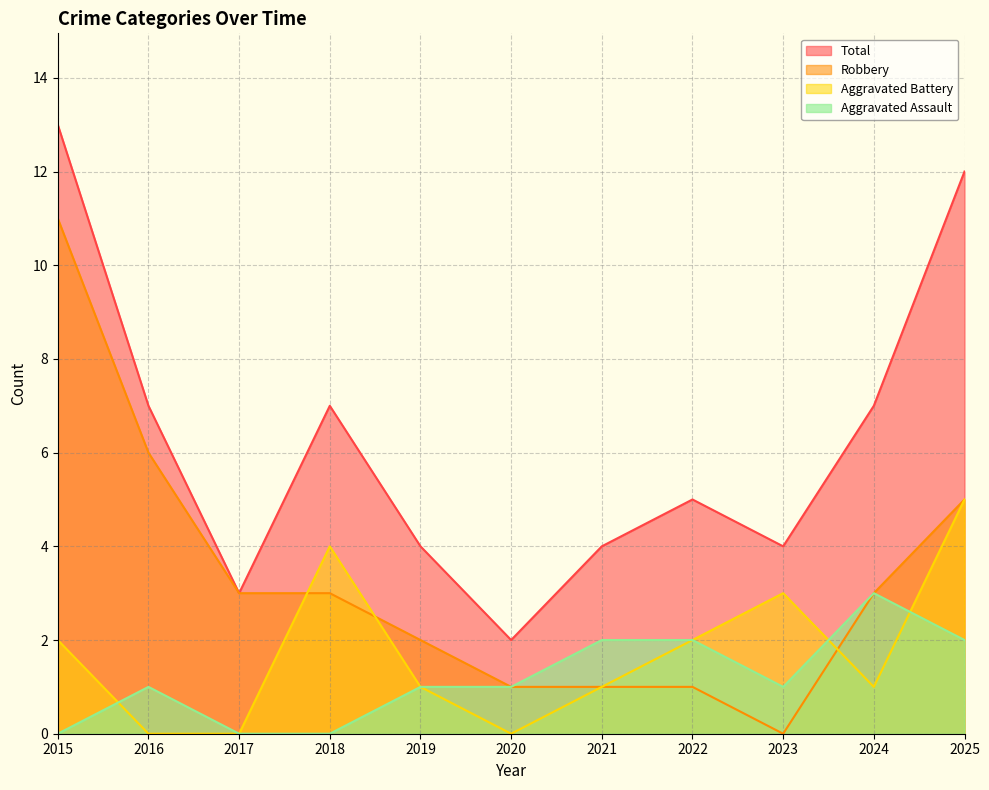

How many data points in Aggravated Assault are less than 1?

3